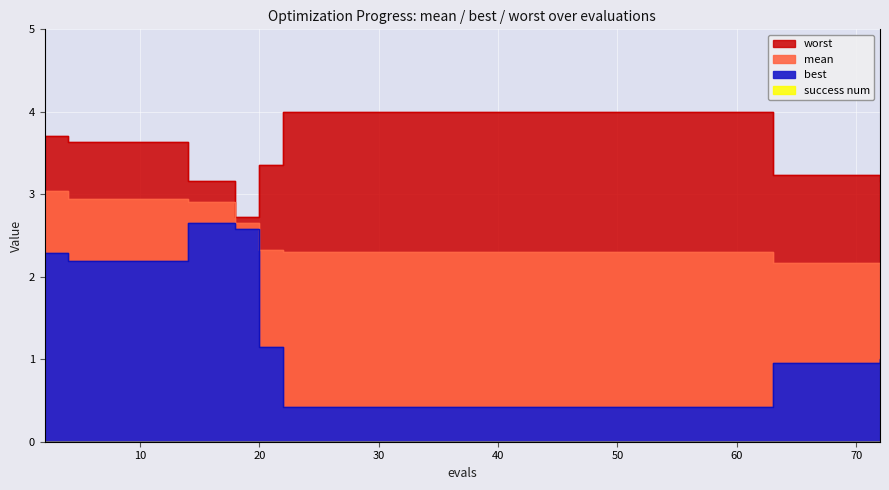

Which has a higher value, 10 or 63?

10